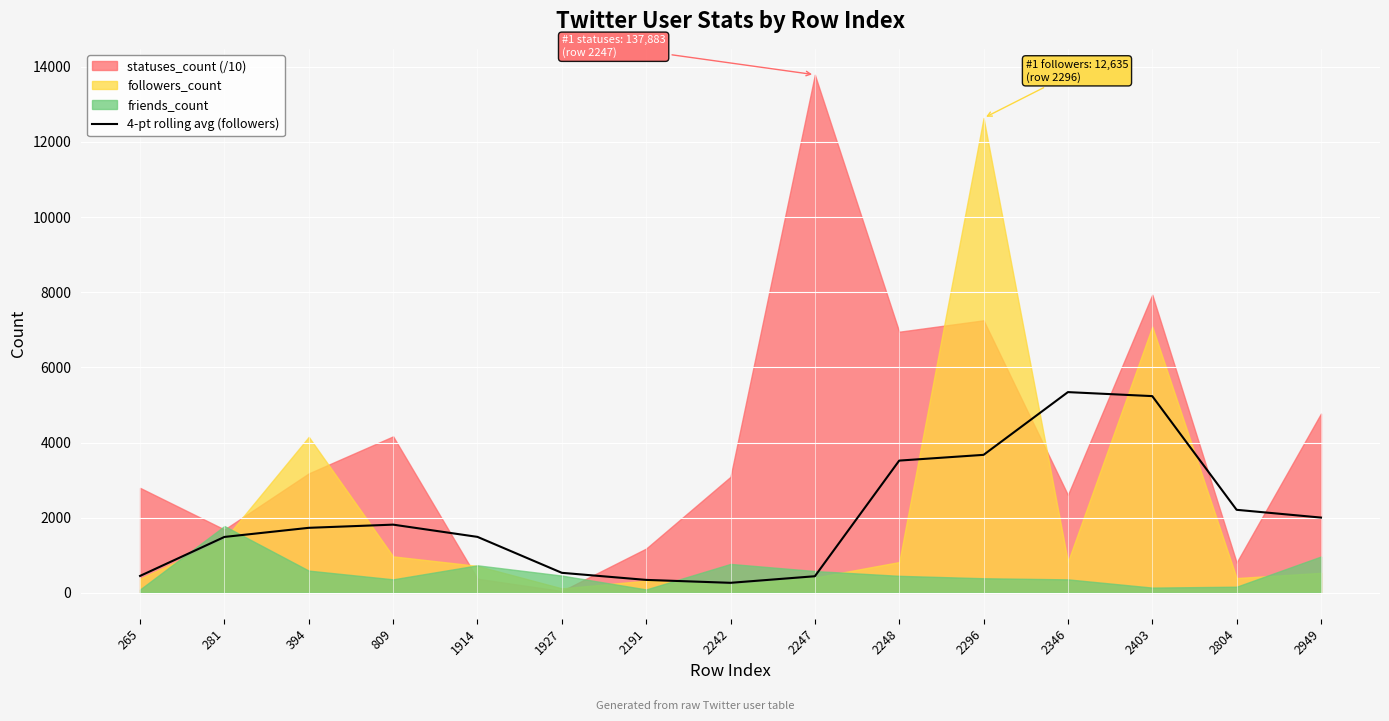

The 4-pt rolling avg (followers) series shows 5341.8 at 2346. True or false?

True